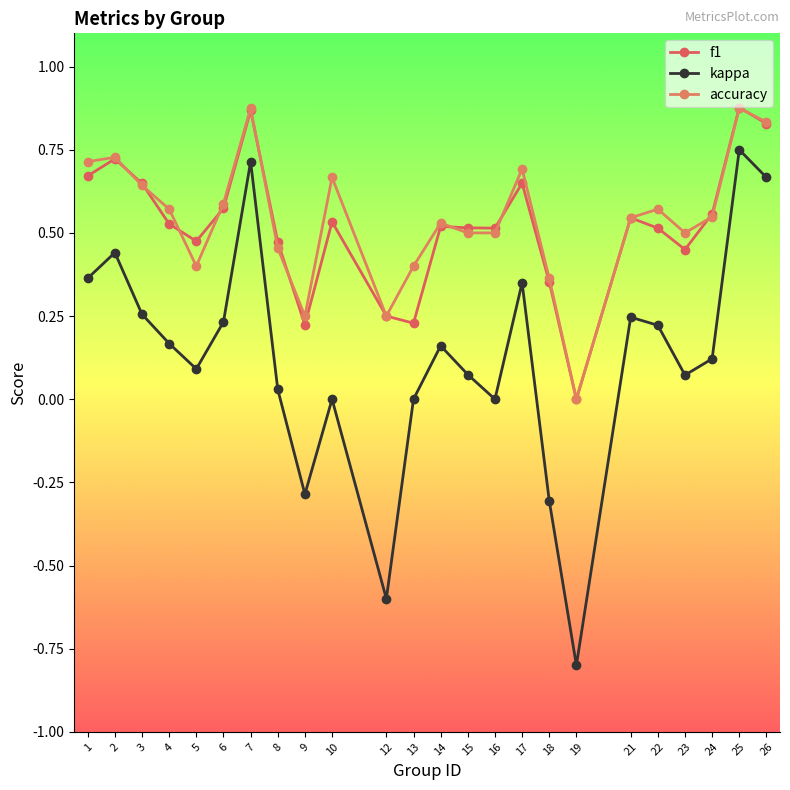

Is this an area chart (filled region under the line)?

No